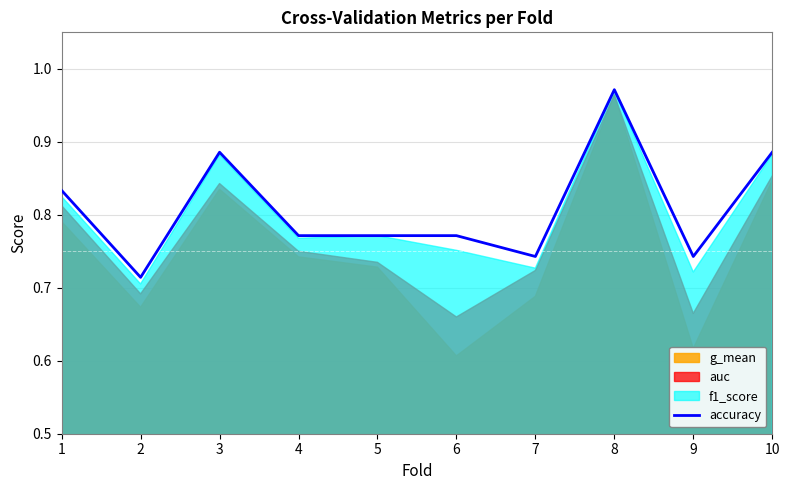

What is the greatest value displayed?

1.0